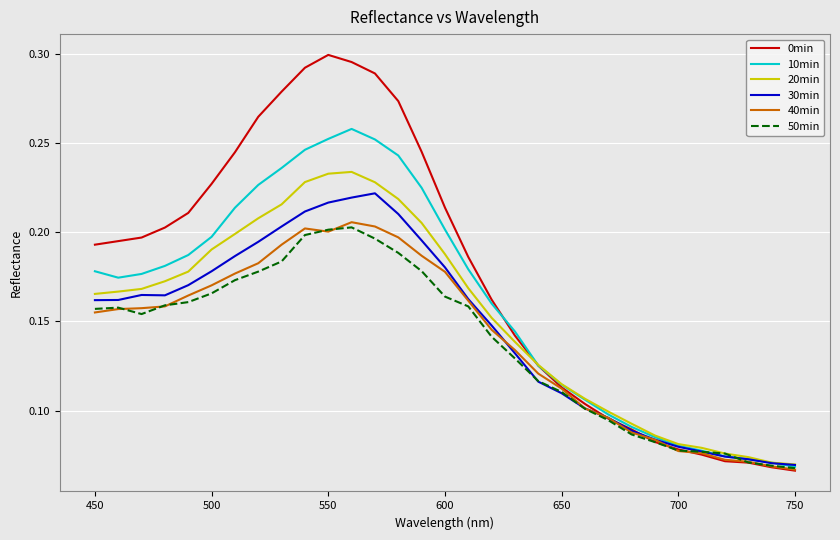

Which series has the largest range (max minus min)?

0min